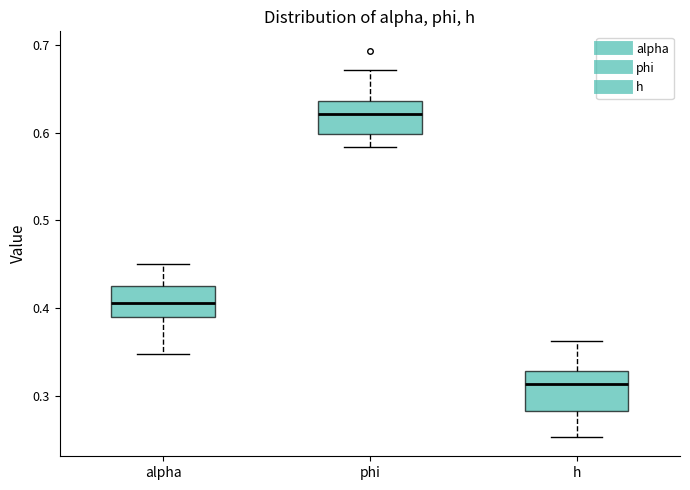

Where does the upper whisker of the box for alpha end on the y-axis? The values are not printed on the chart, so give them approximately, as read against the axis.

0.45